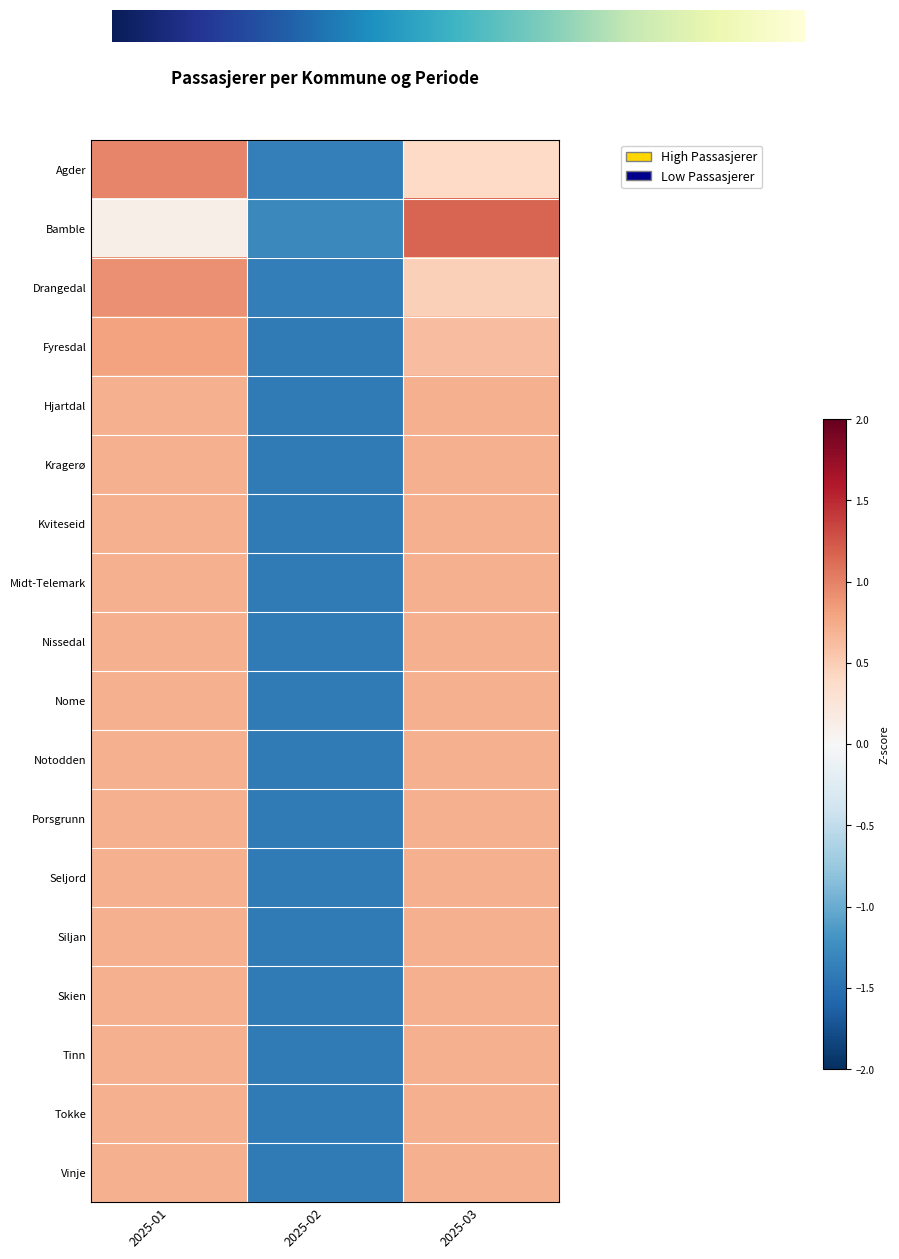

What is the sum of the Agder values at 2025-01 and 2025-03?

1.4